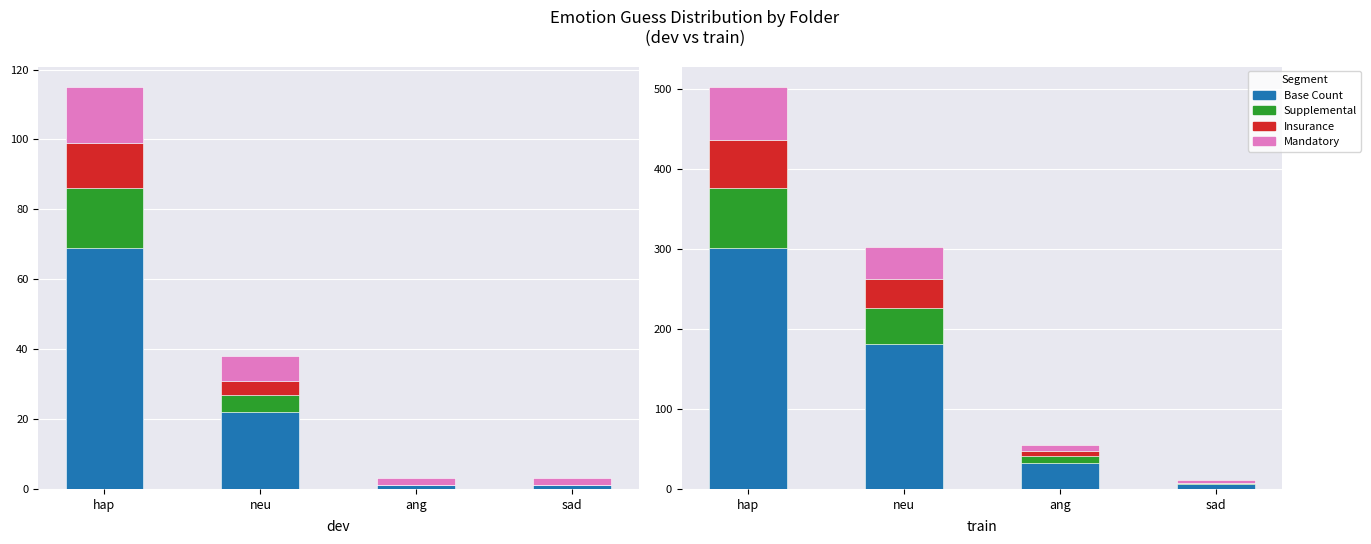

Reading left to right, transcribe all the data shown in this chart.

dev: hap=115	neu=38	ang=3	sad=3
train: hap=502	neu=302	ang=55	sad=11
Base Count: hap=301	neu=181	ang=33	sad=6
Supplemental: hap=75	neu=45	ang=8	sad=1
Insurance: hap=60	neu=36	ang=6	sad=1
Mandatory: hap=66	neu=40	ang=8	sad=3